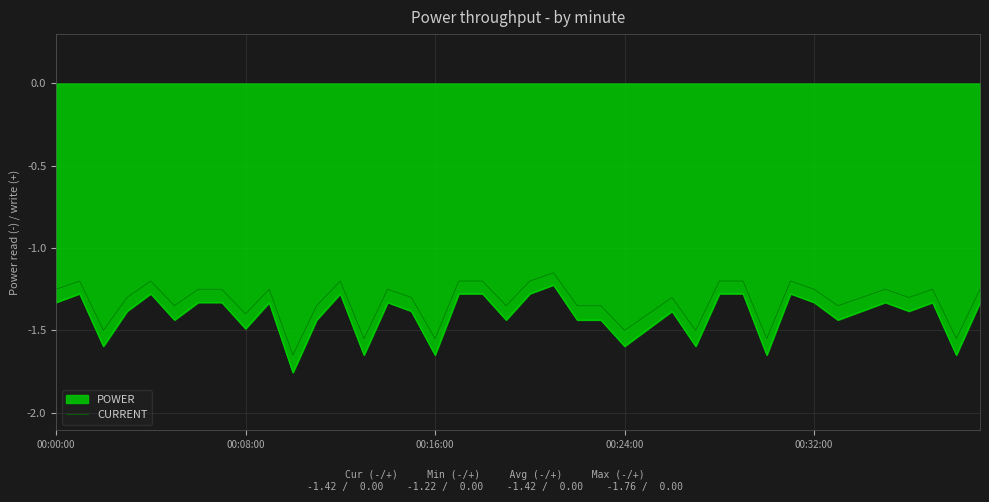

Which series has the largest range (max minus min)?

POWER